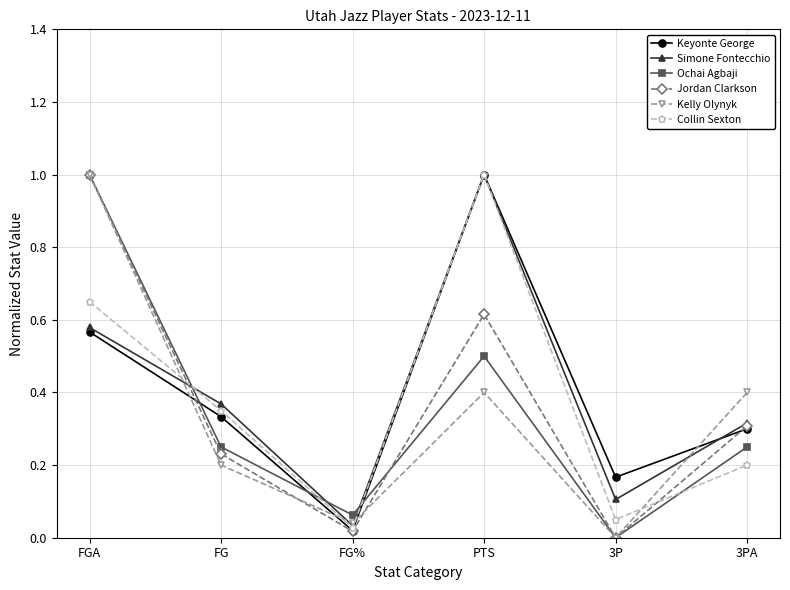

Is the value of Keyonte George at FGA greater than the value of Simone Fontecchio at PTS?

No